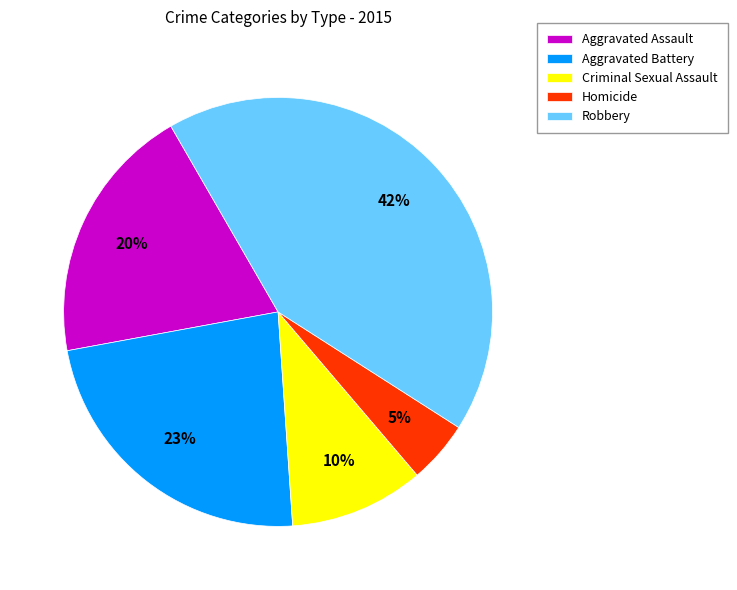

Does Robbery account for over 50% of the chart?

No